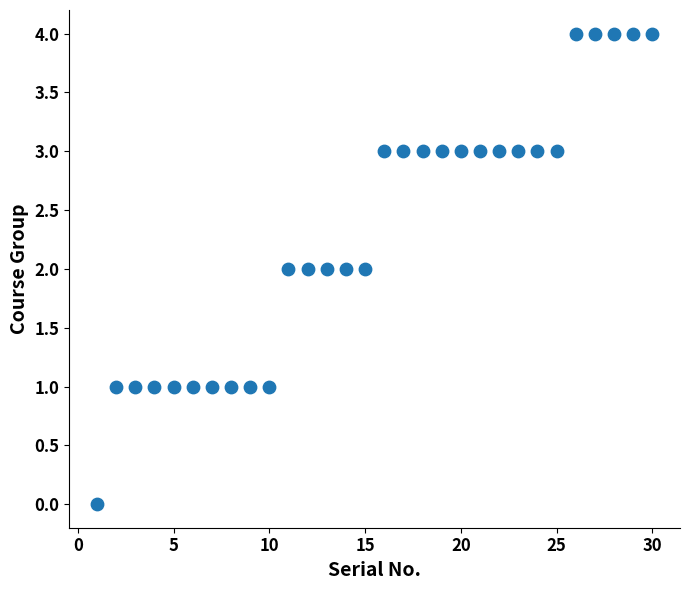

What is the range of Y values (max minus min)?

4